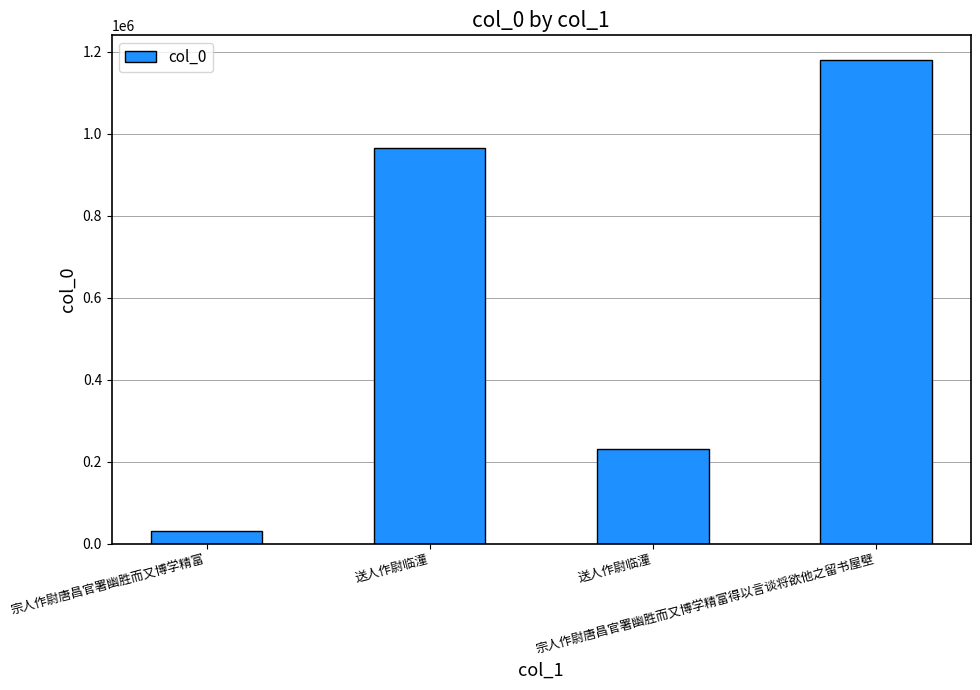

Where does the data first go above 964572?

宗人作尉唐昌官署幽胜而又博学精富得以言谈将欲他之留书屋壁